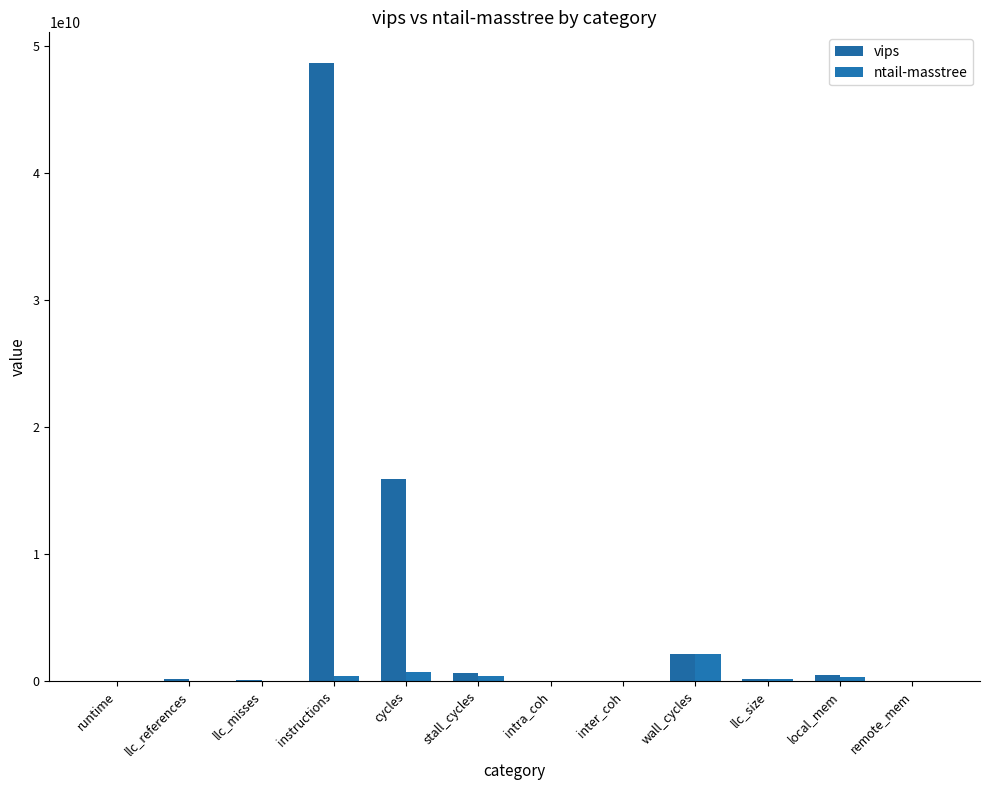

List the labels in order of vips value, smallest first.

inter_coh, runtime, intra_coh, remote_mem, llc_misses, llc_size, llc_references, local_mem, stall_cycles, wall_cycles, cycles, instructions